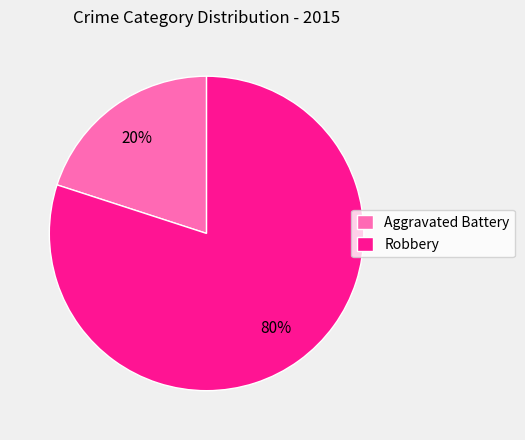

Does Aggravated Battery account for over 50% of the chart?

No